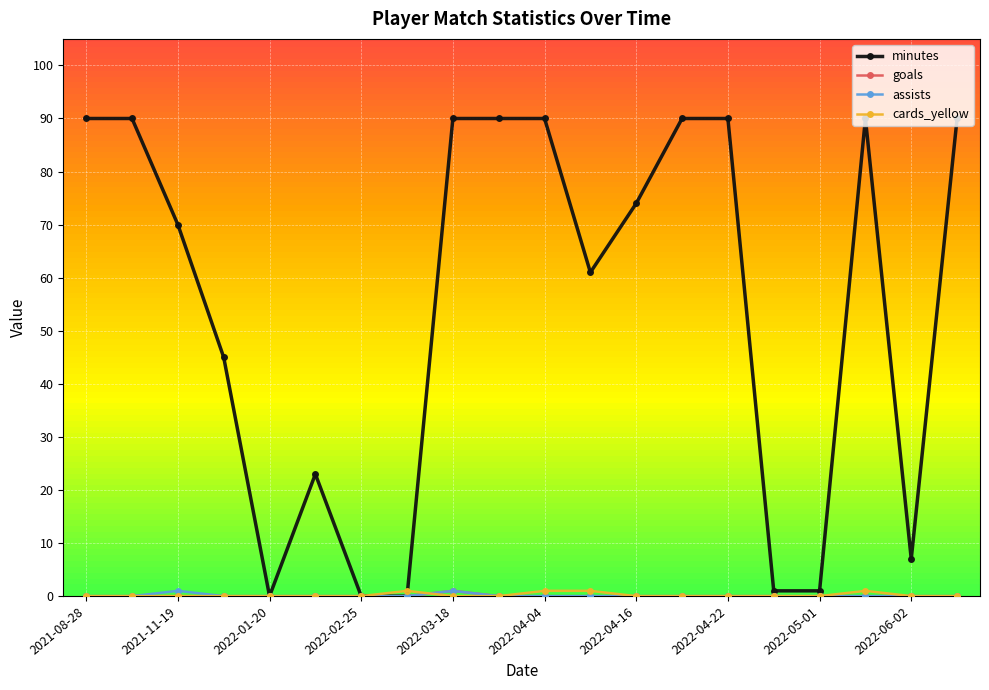

Which series has the largest range (max minus min)?

minutes